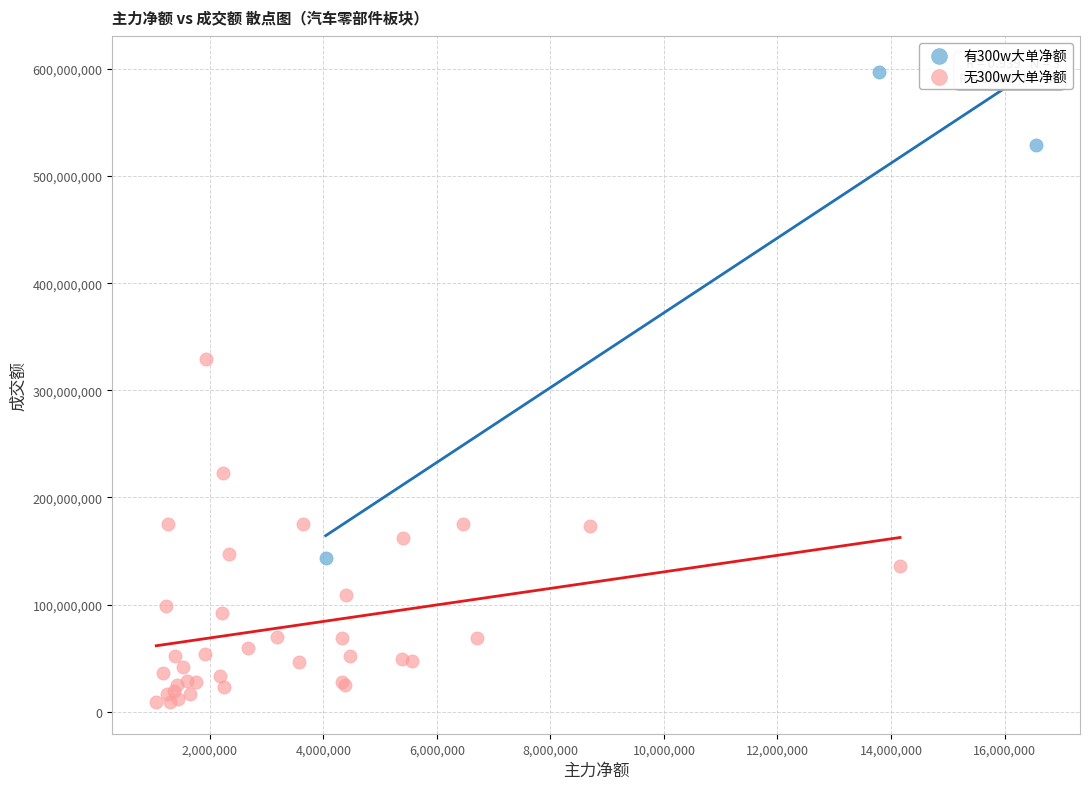

Which series contains the highest Y value?

有300w大单净额